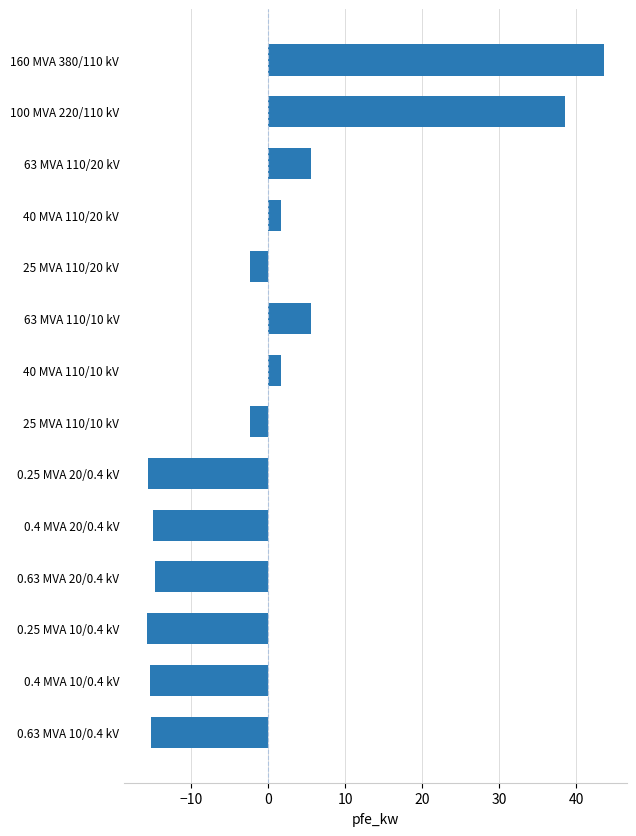

How many bars are there in total?

14